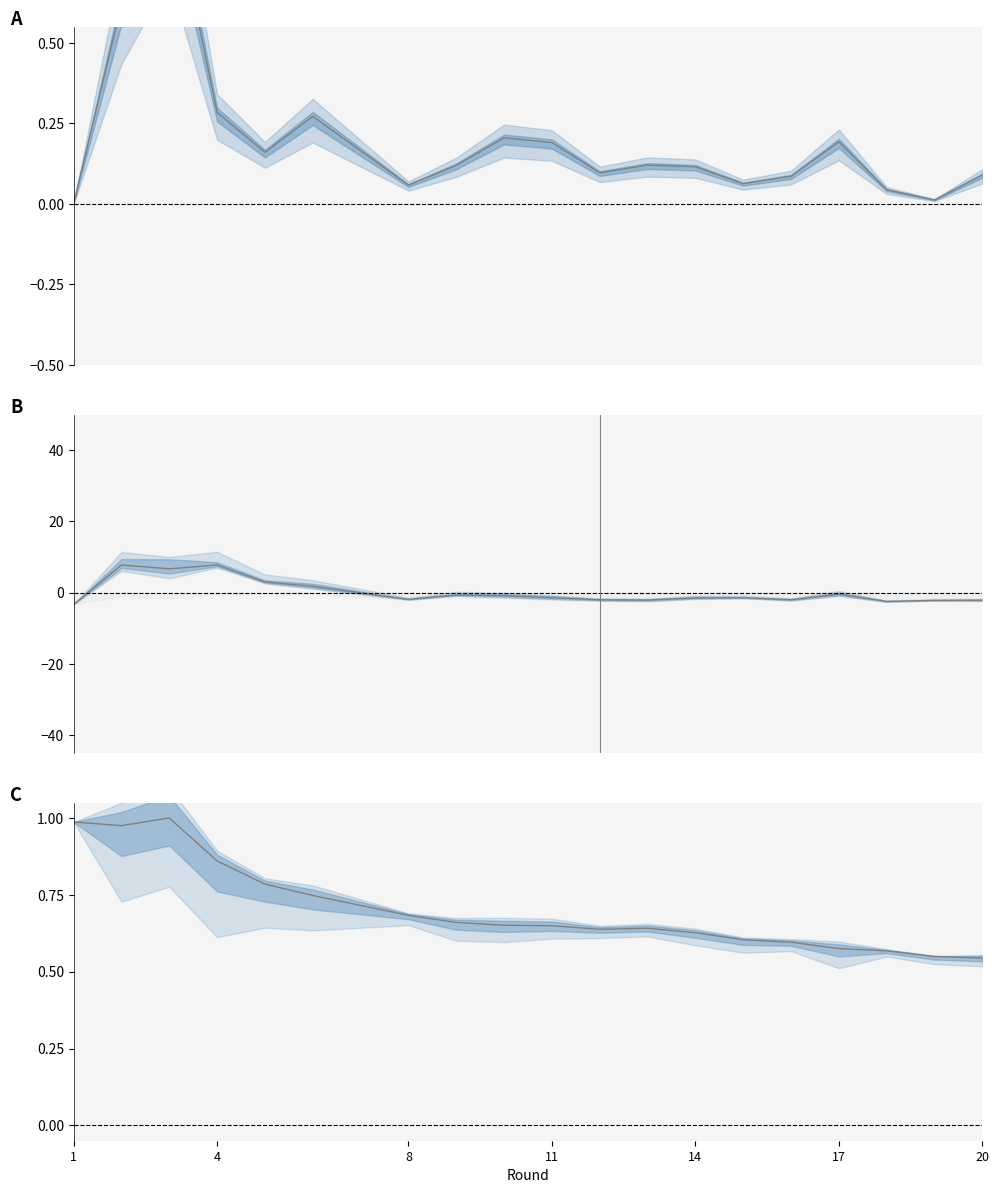

Is it true that transfers_out equals 3.0 at 8?

False